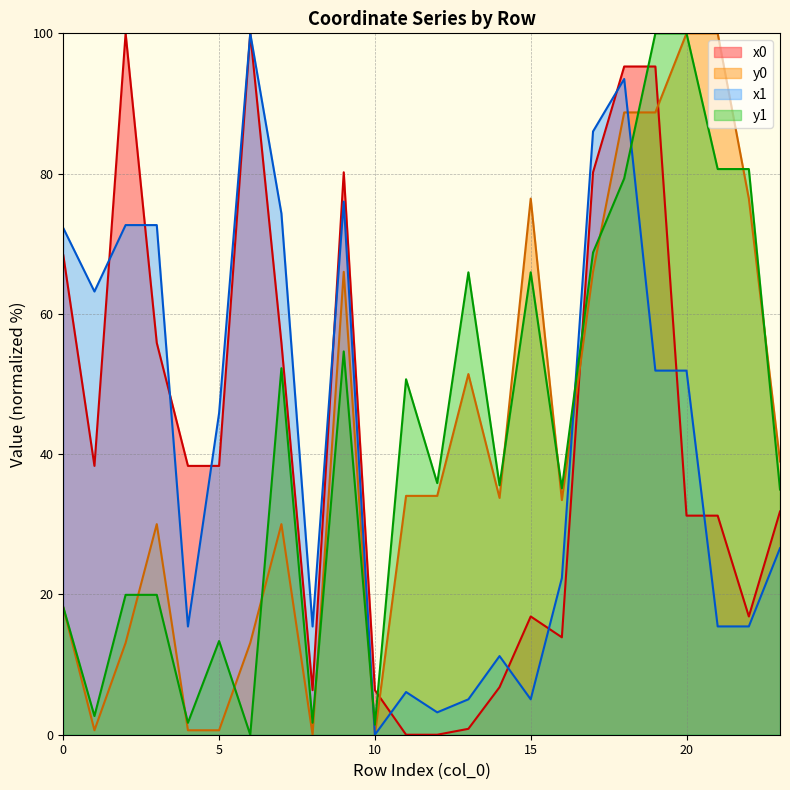

What are all the series names shown in the legend?

x0 line, y0 line, x1 line, y1 line